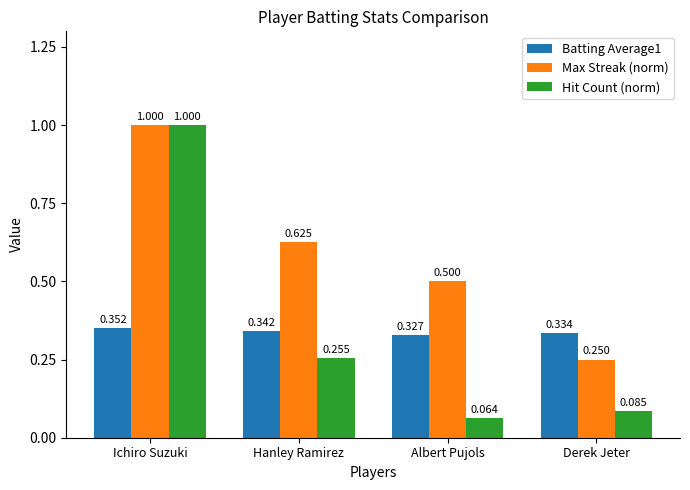

List the labels in order of Batting Average1 value, smallest first.

Albert Pujols, Derek Jeter, Hanley Ramirez, Ichiro Suzuki